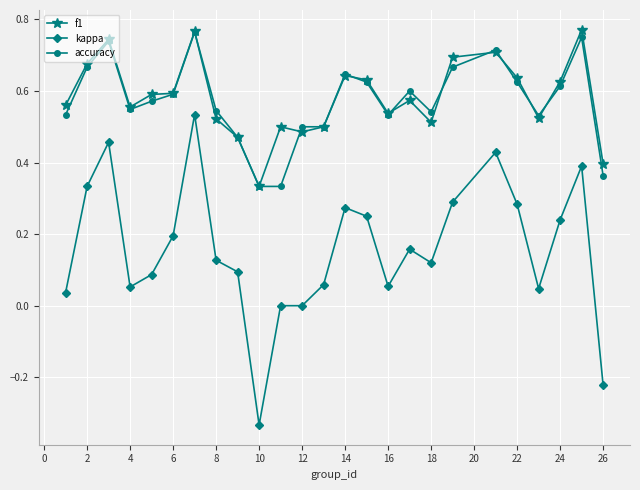

True or false: kappa and accuracy cross at least once.

False